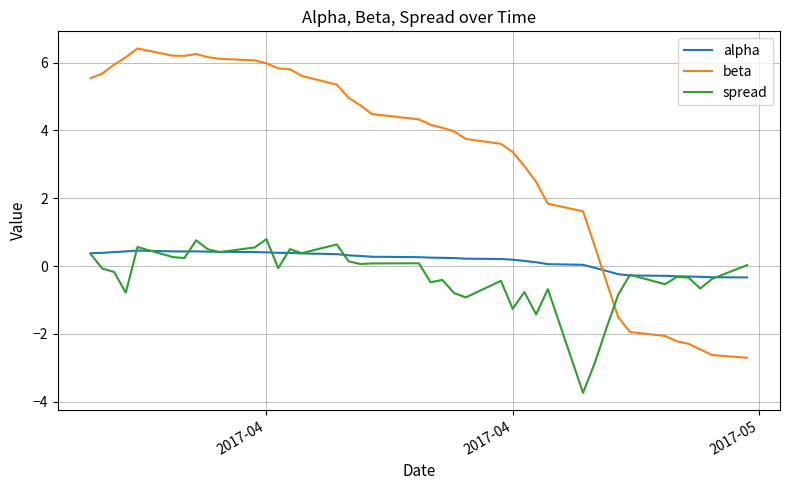

Which series has the widest spread of values?

beta